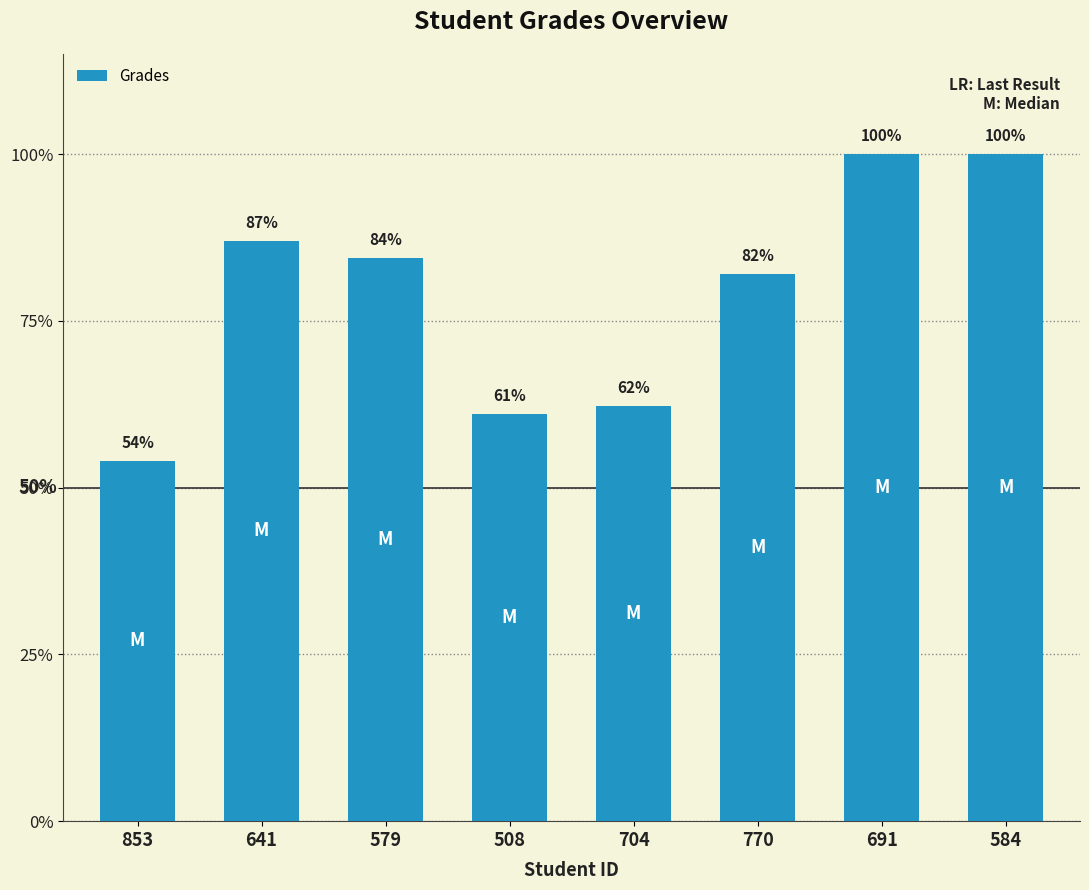

True or false: the data shows 13.7 at 508.

False